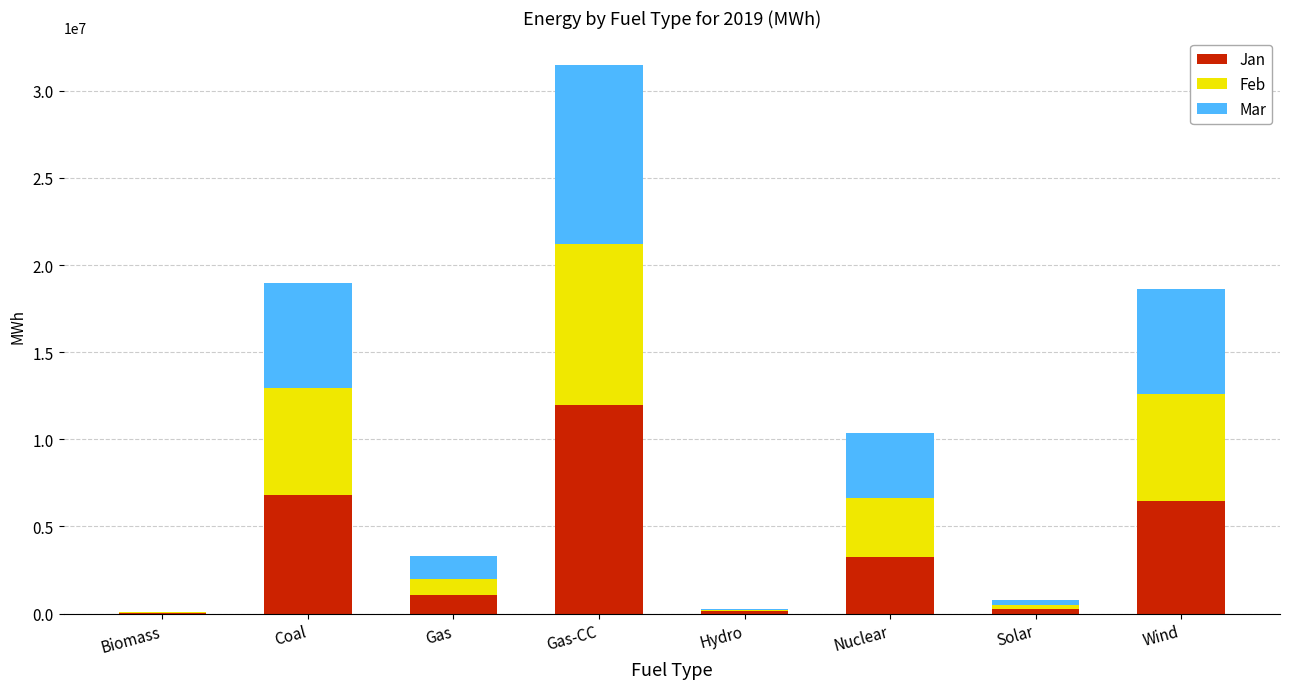

Which category has the highest value in the Jan series?

Gas-CC